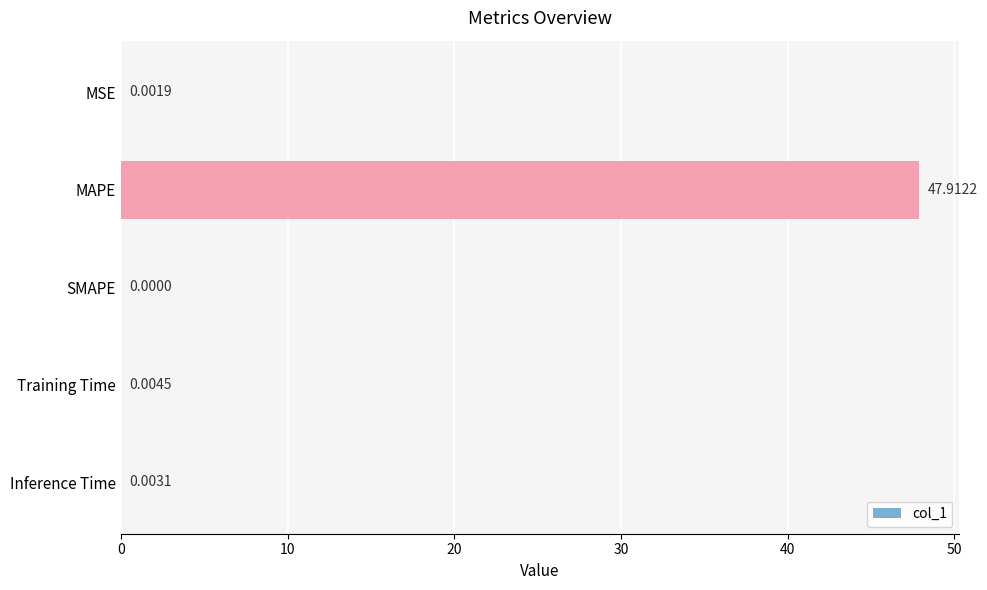

Which category has the highest value across all series?

MAPE